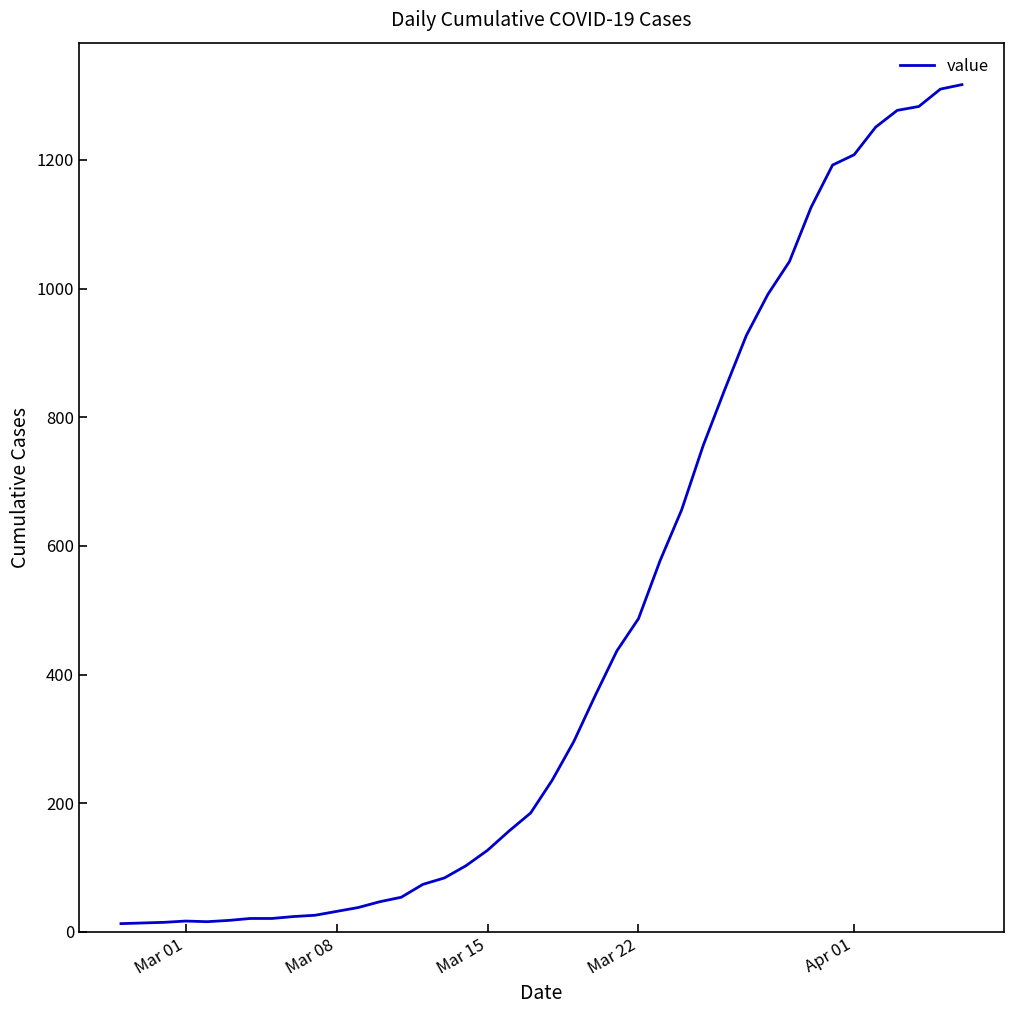

What is the maximum value shown in the chart?

1317